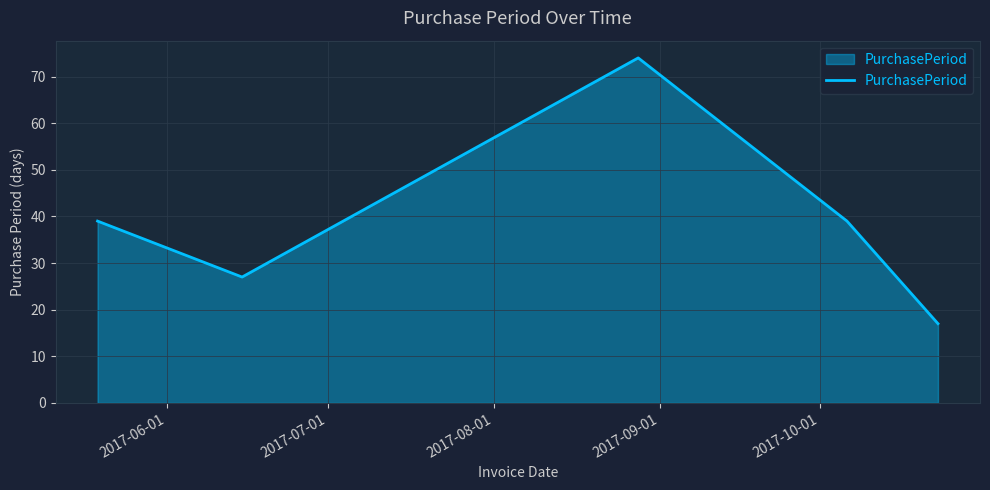

What is the difference between the maximum and minimum values?

57